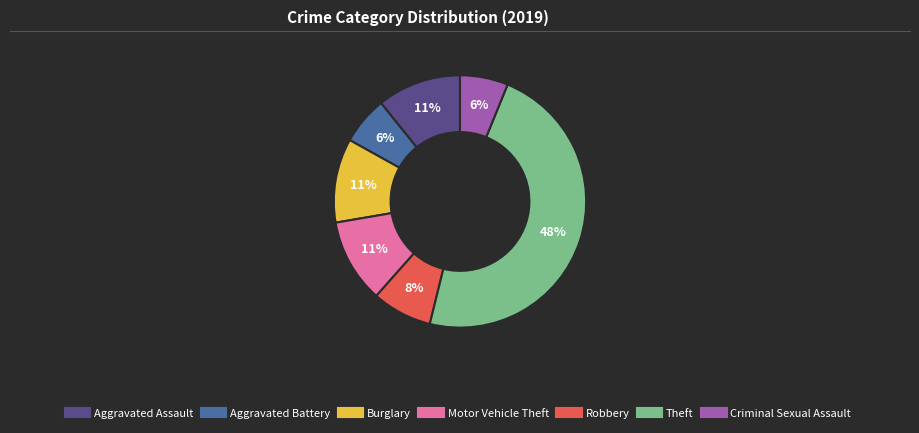

Which has a higher value, Theft or Aggravated Assault?

Theft